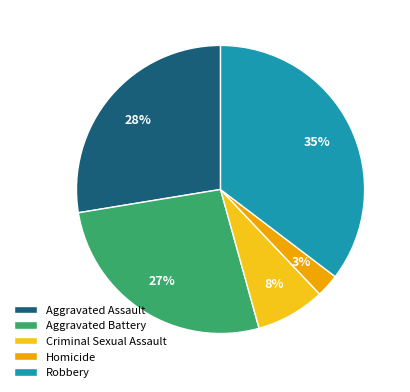

Which slice is the largest?

Robbery